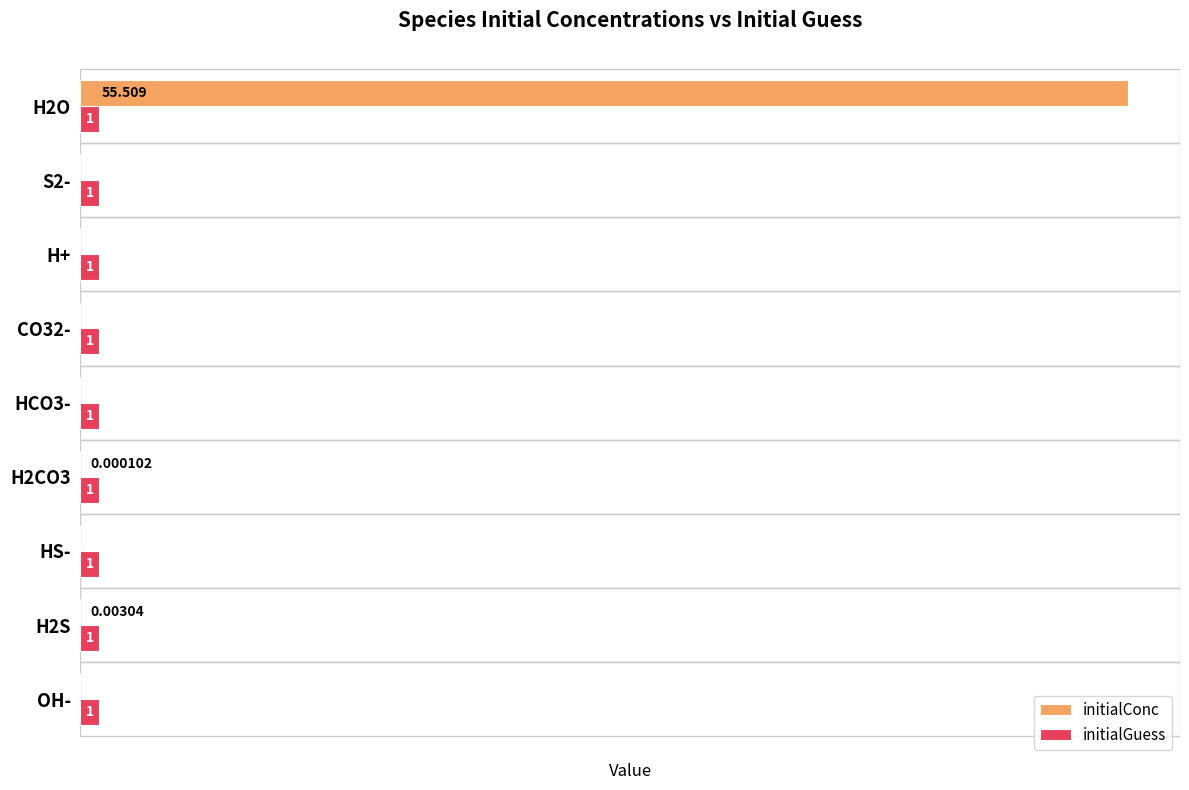

What are all the series names shown in the legend?

initialConc, initialGuess